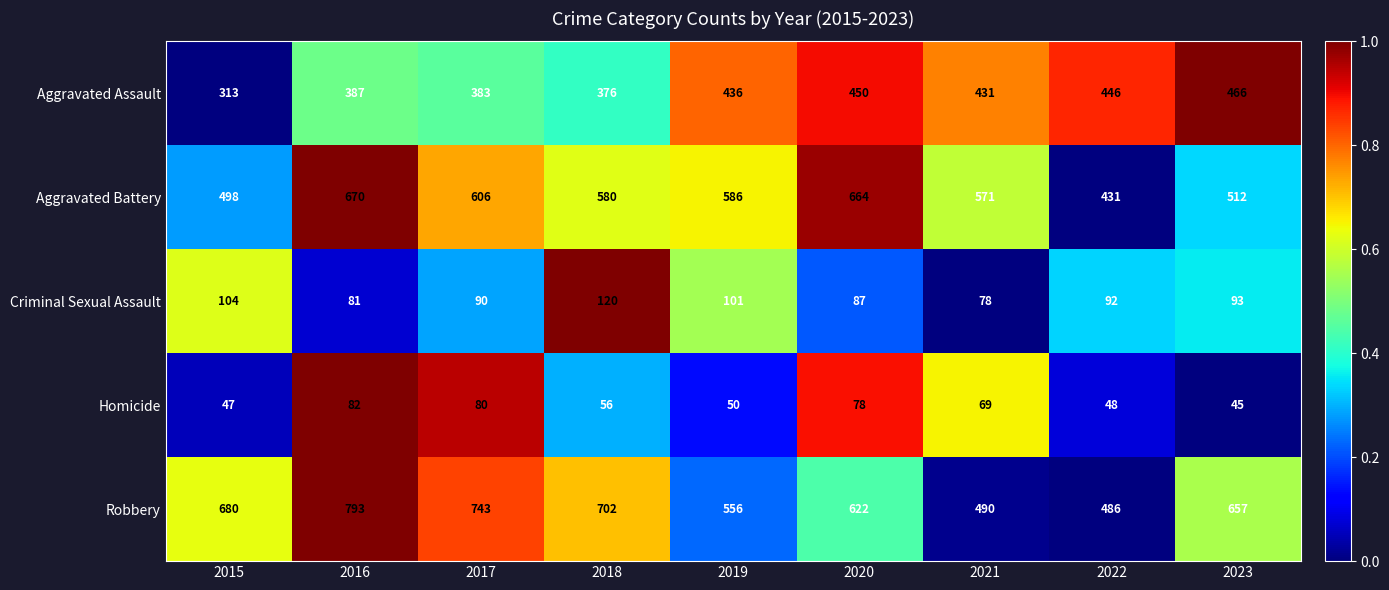

Which series has the largest total across all categories?

Robbery